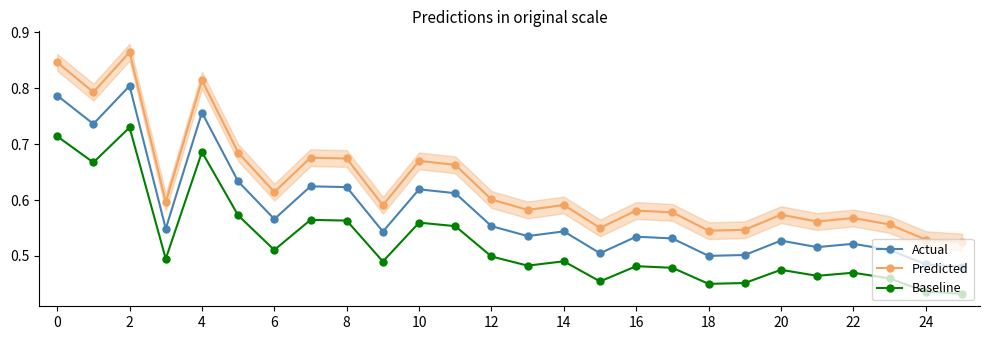

How many interior local peaks does the Predicted series have?

8